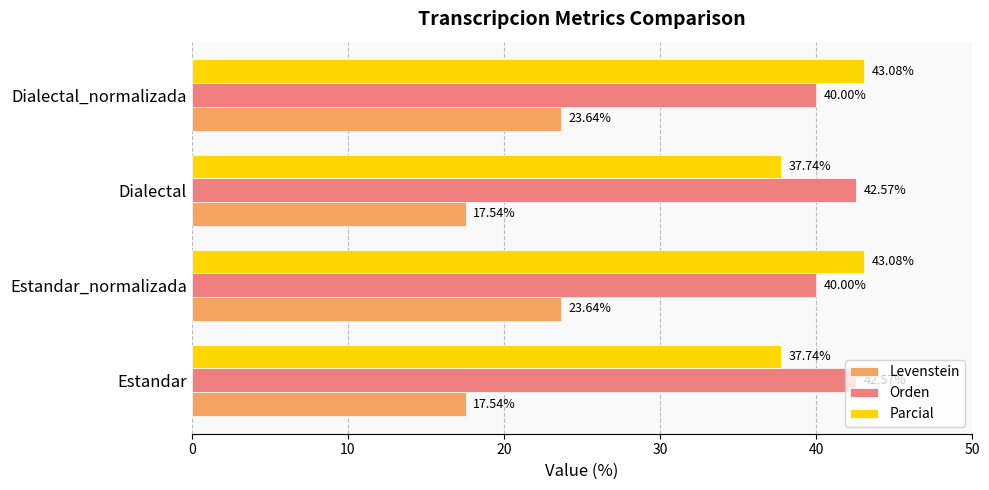

At how many categories does at least one series exceed 29?

4